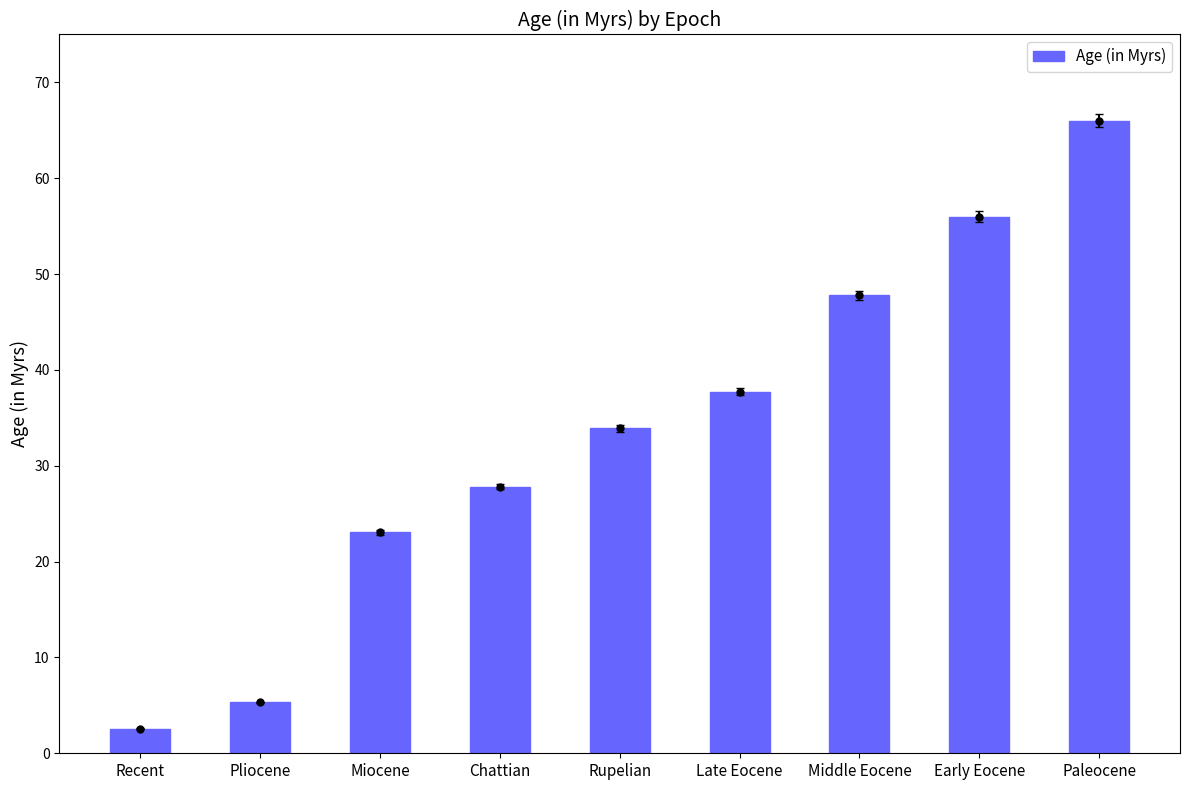

What is the label of the 5th bar from the right?

Rupelian